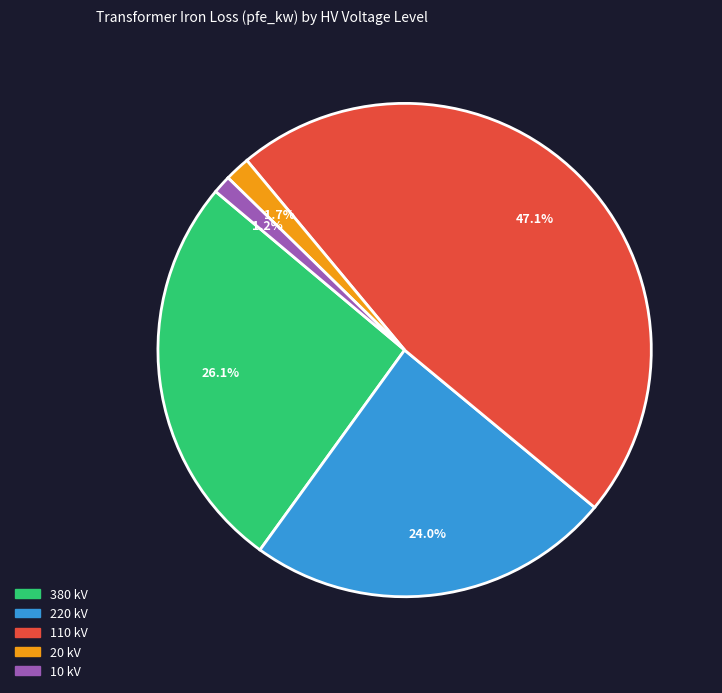

Count the number of slices in the pie.

5